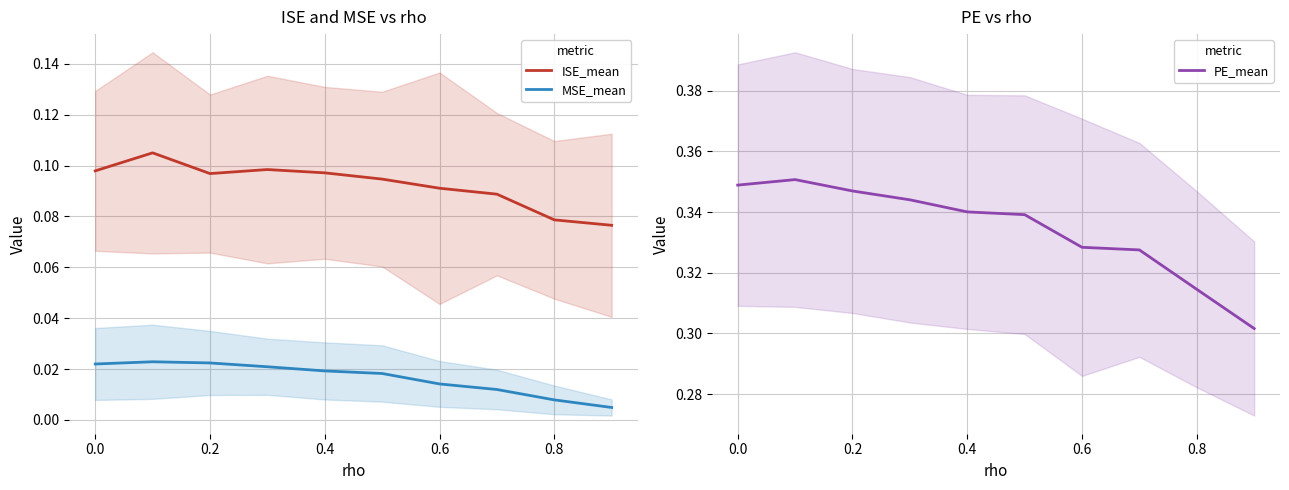

Does the chart have visible grid lines?

Yes